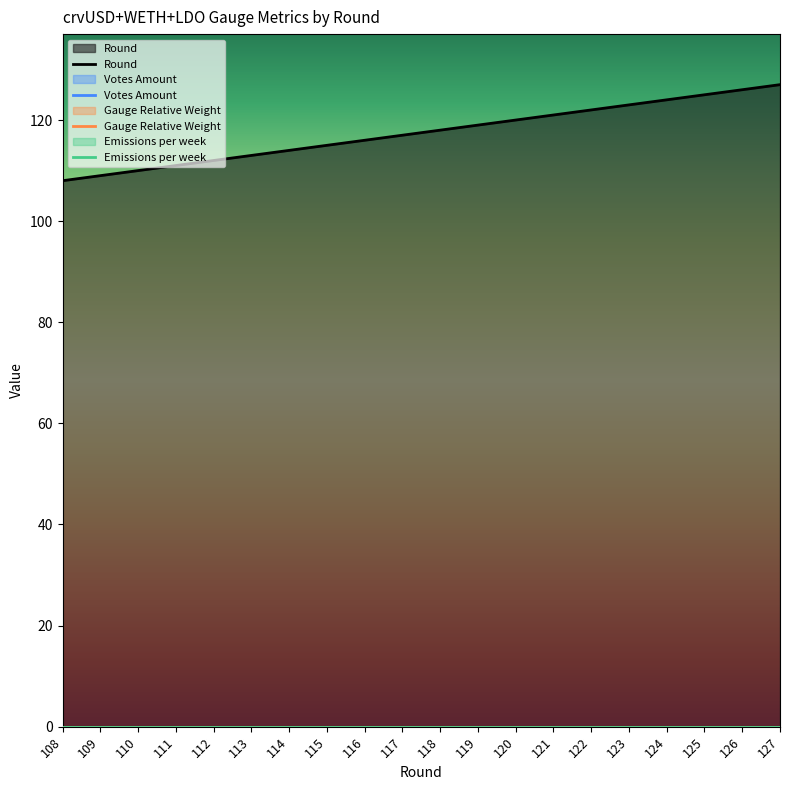

Between 110 and 115, which series saw the biggest shift?

Round